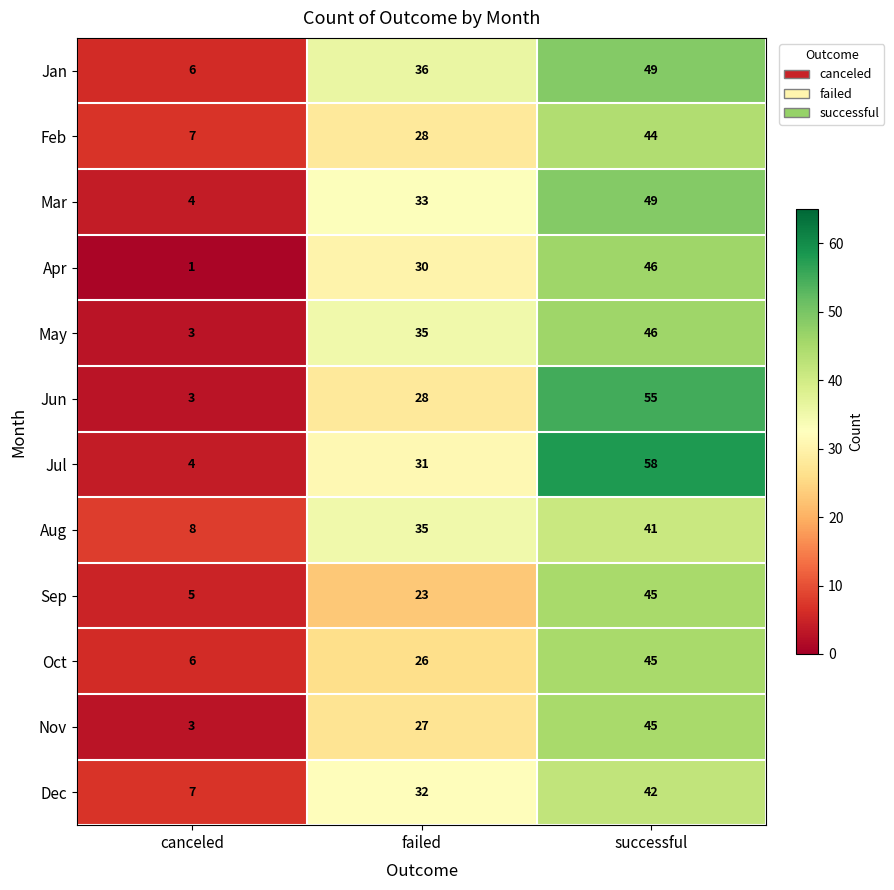

Rank the categories by Jul value from lowest to highest.

canceled, failed, successful